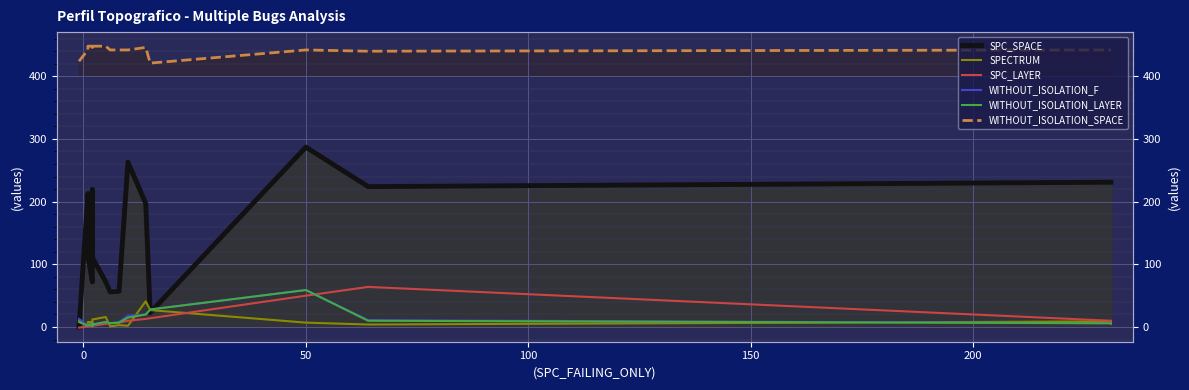

What is the value of the SPC_LAYER point at the 1st from the left?

-1